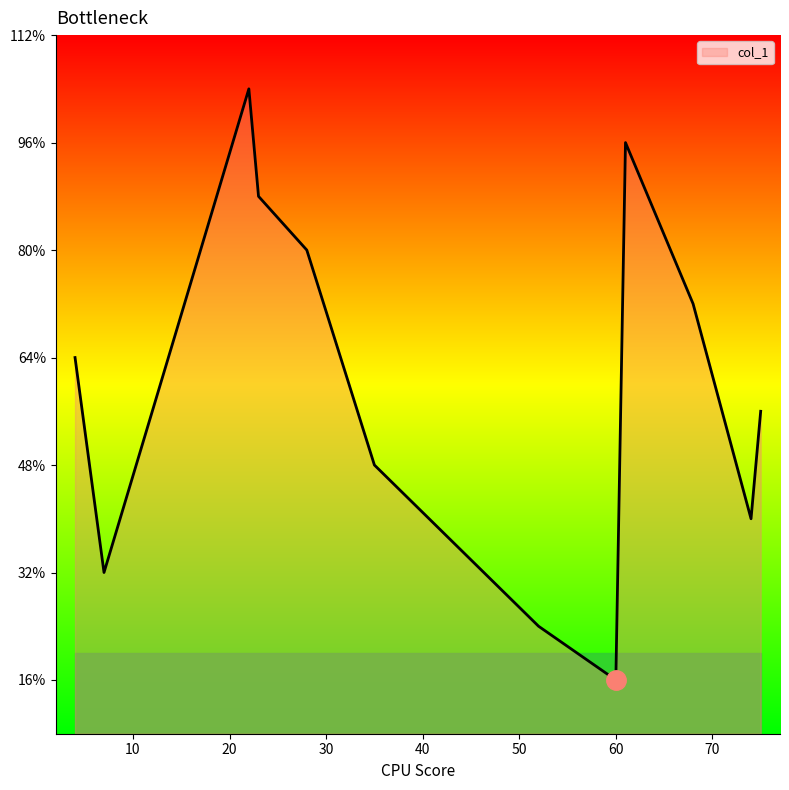

Does the chart have visible grid lines?

No